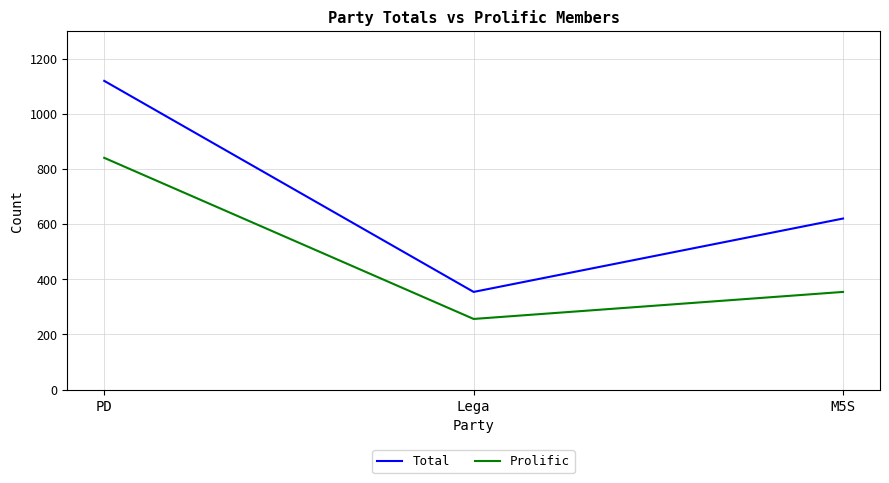

What is the smallest value displayed?

256